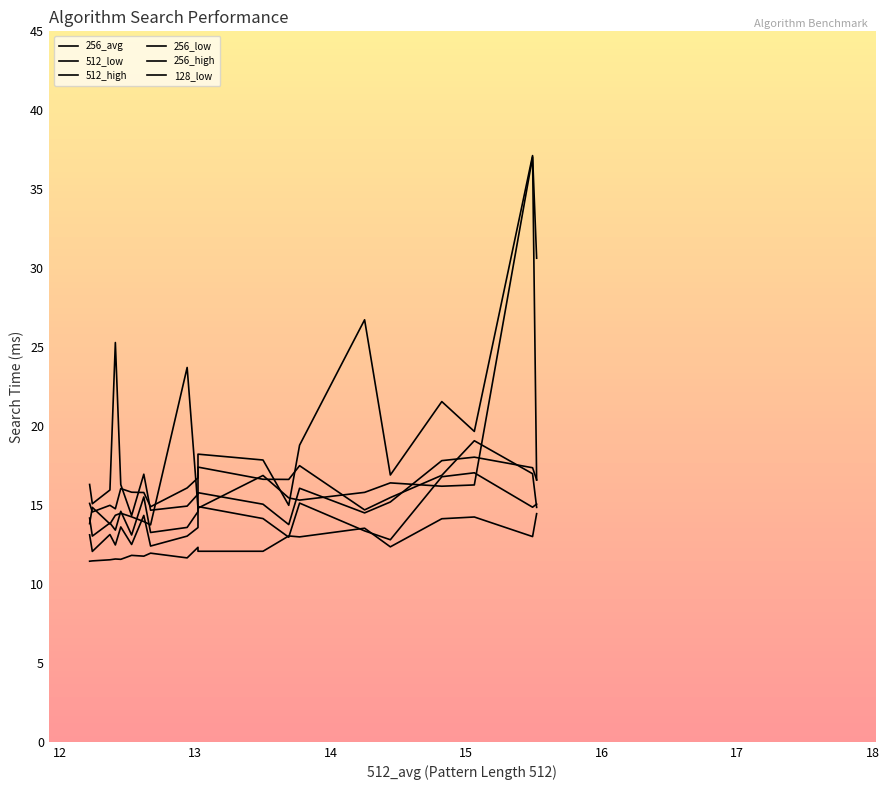

How many times do 128_low and 256_low cross each other?

1